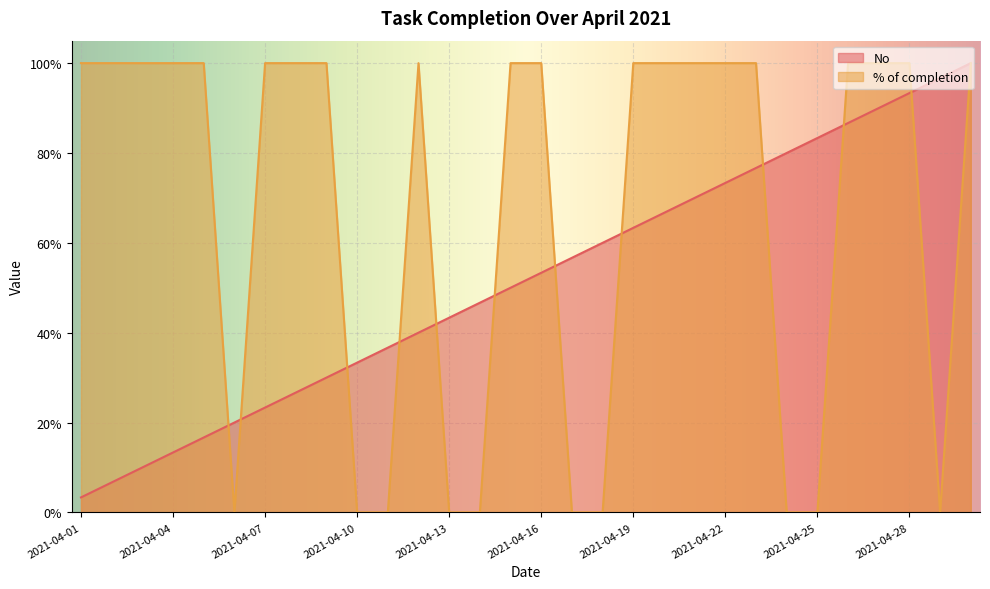

Does the chart display data point markers on the line(s)?

No